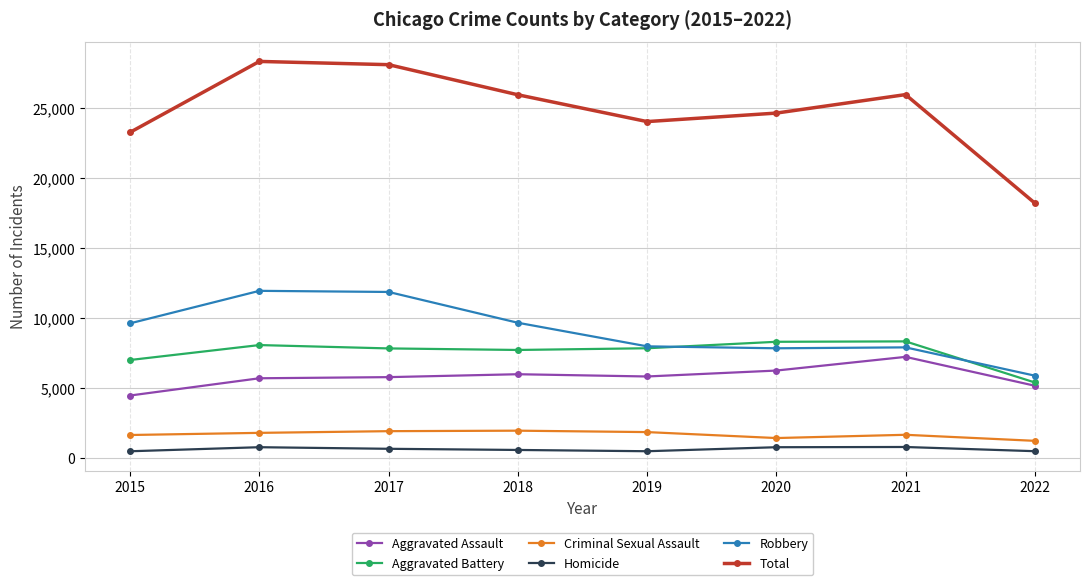

What is the value of the Criminal Sexual Assault point at the 5th from the left?

1866